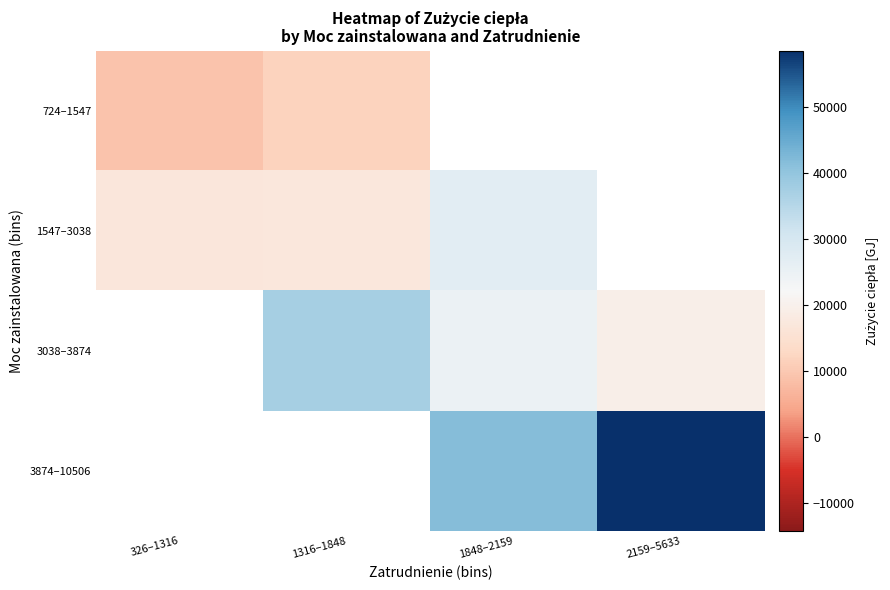

Where does the 3874–10506 series first go above 41565?

2159–5633